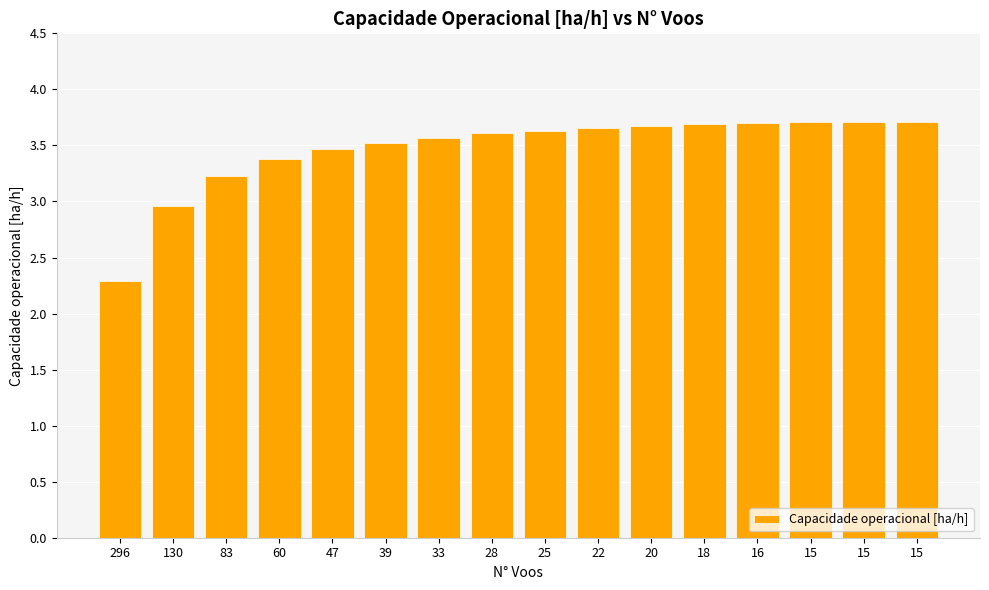

Reading left to right, extract all data points from this chart.

296=2.3	130=3.0	83=3.2	60=3.4	47=3.5	39=3.5	33=3.6	28=3.6	25=3.6	22=3.7	20=3.7	18=3.7	16=3.7	15=3.7	15=3.7	15=3.7